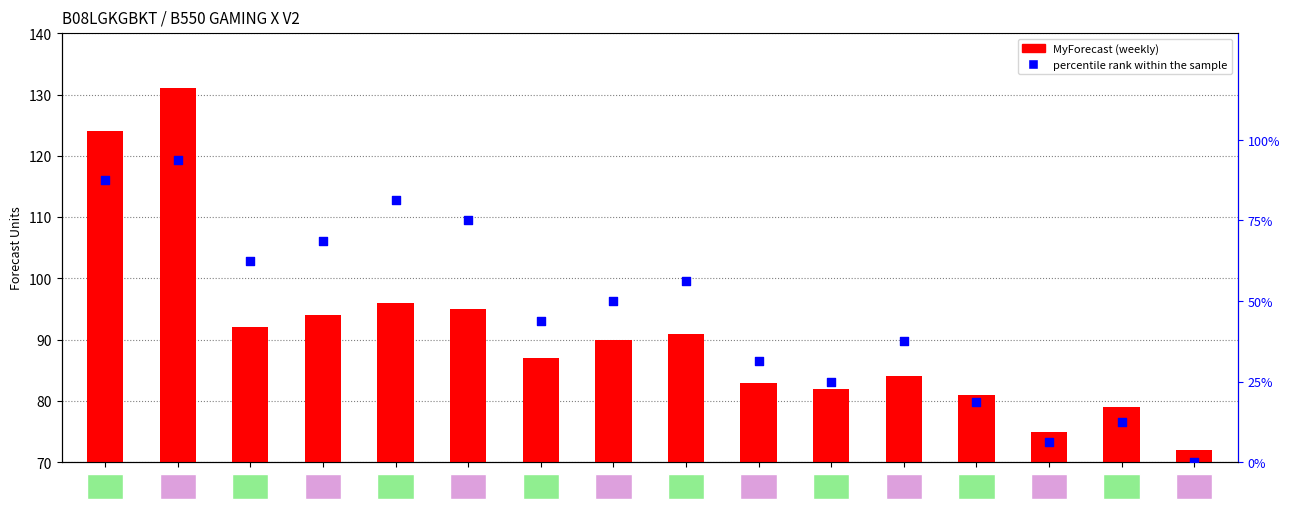

Which series reaches the minimum Y coordinate?

percentile rank within the sample